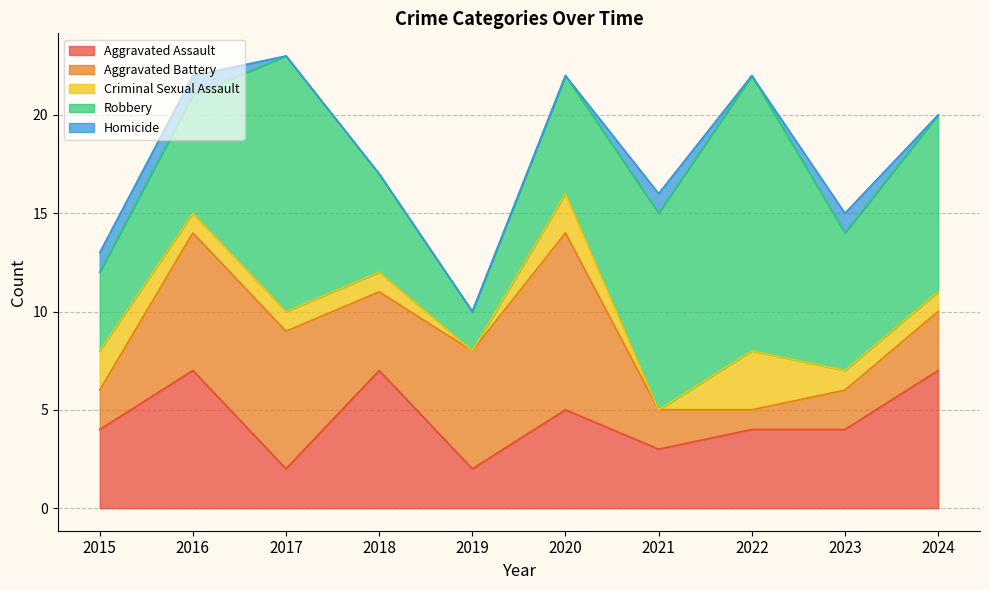

Is the value of Robbery at 2020 greater than the value of Aggravated Battery at 2022?

Yes